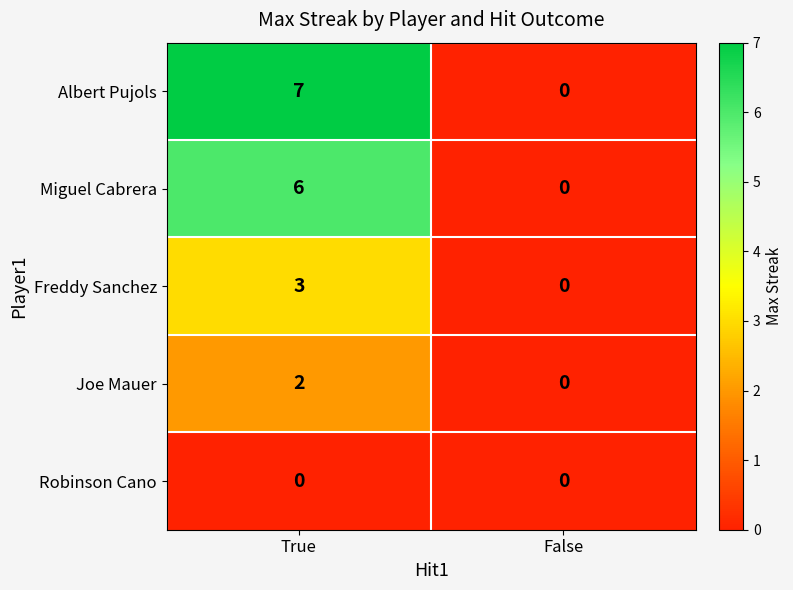

At which category is the sum across all series the highest?

True